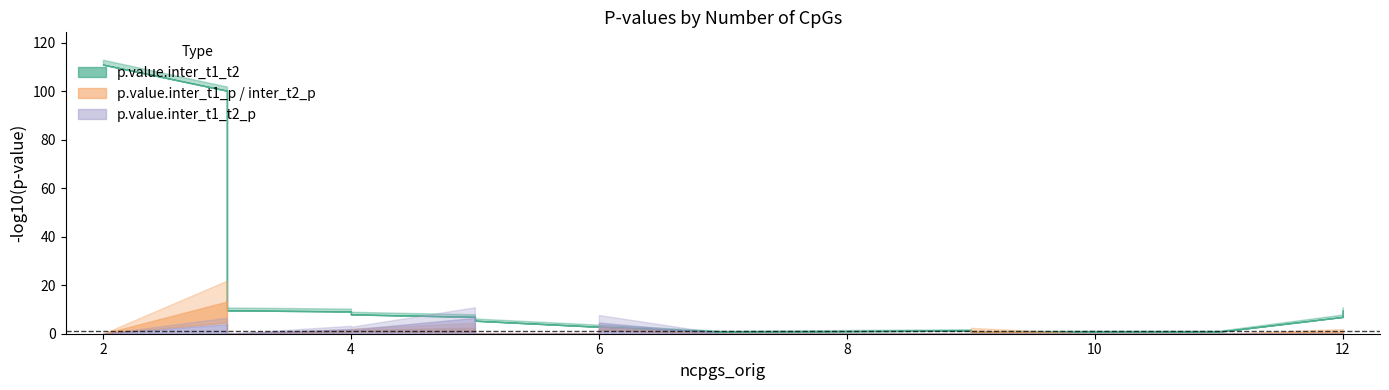

What is the difference between the second highest and minimum values in the p.value.inter_t1_t2_p series?

1.0